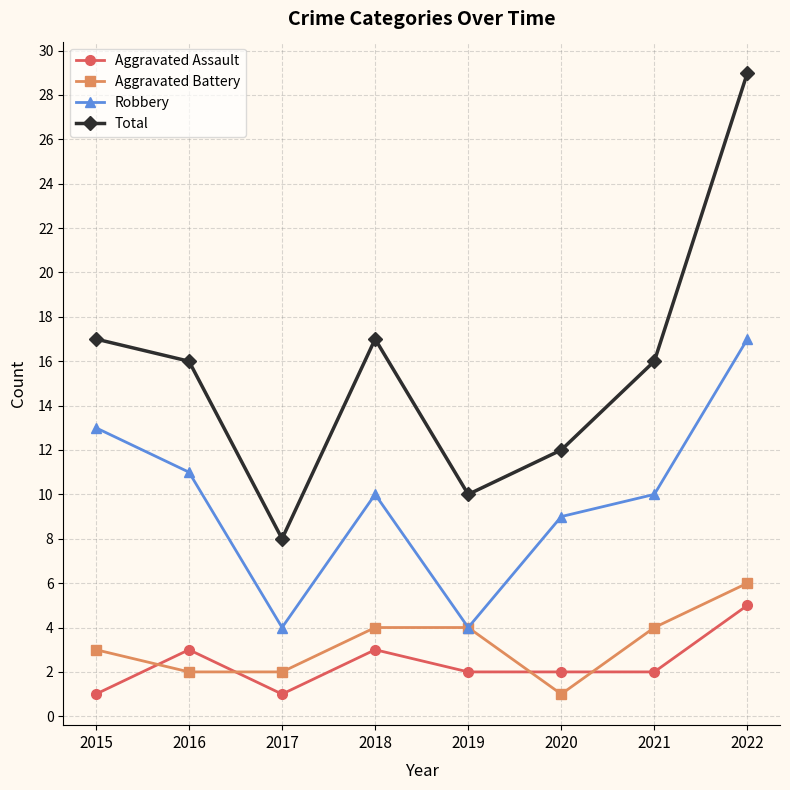

Is this an area chart (filled region under the line)?

No